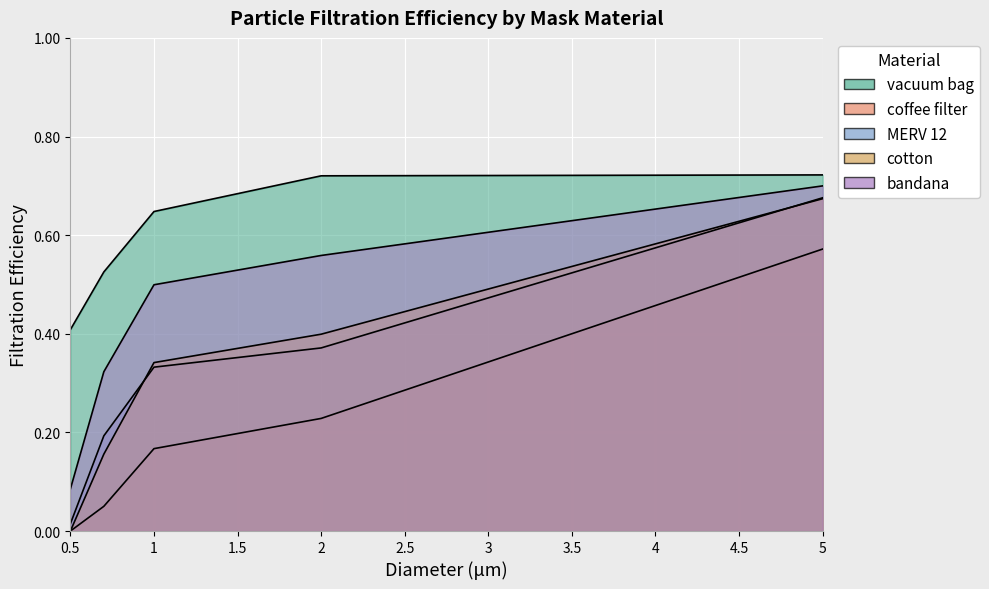

What is the label of the 5th point from the right?

0.5